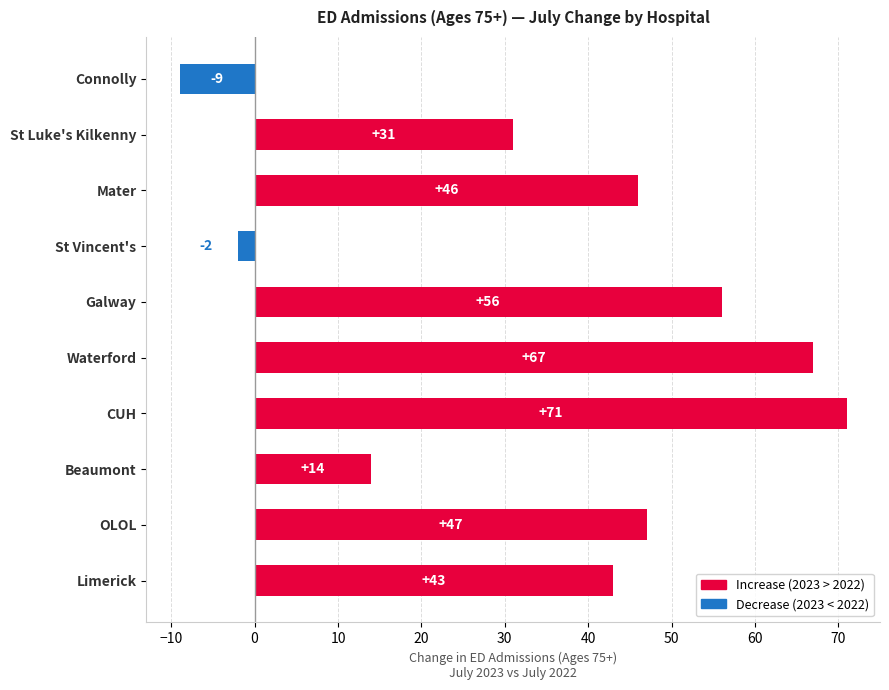

How many data points are less than 46?

5